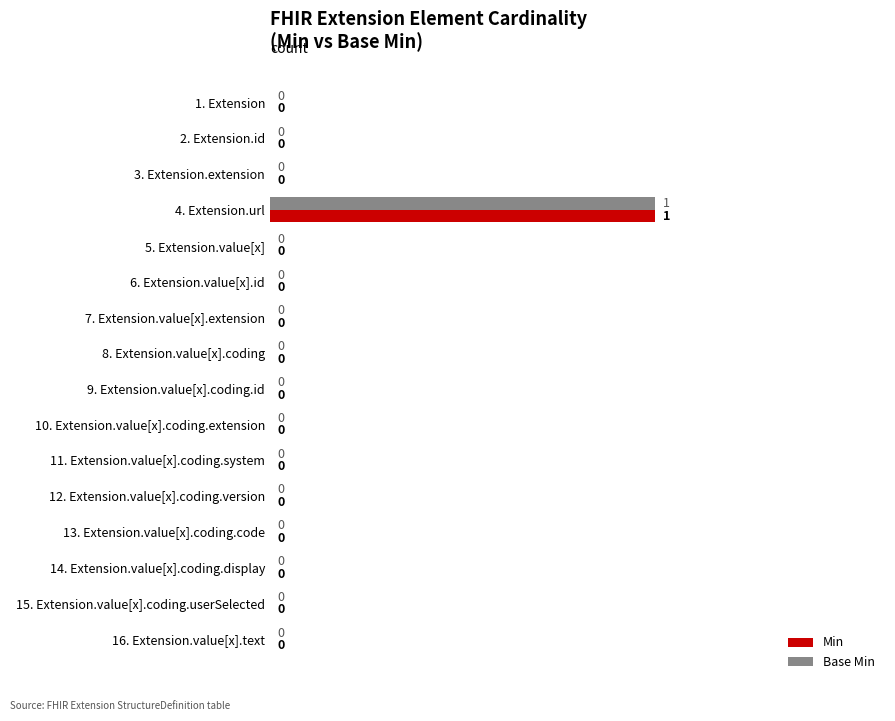

What is the sum of all Base Min values?

1